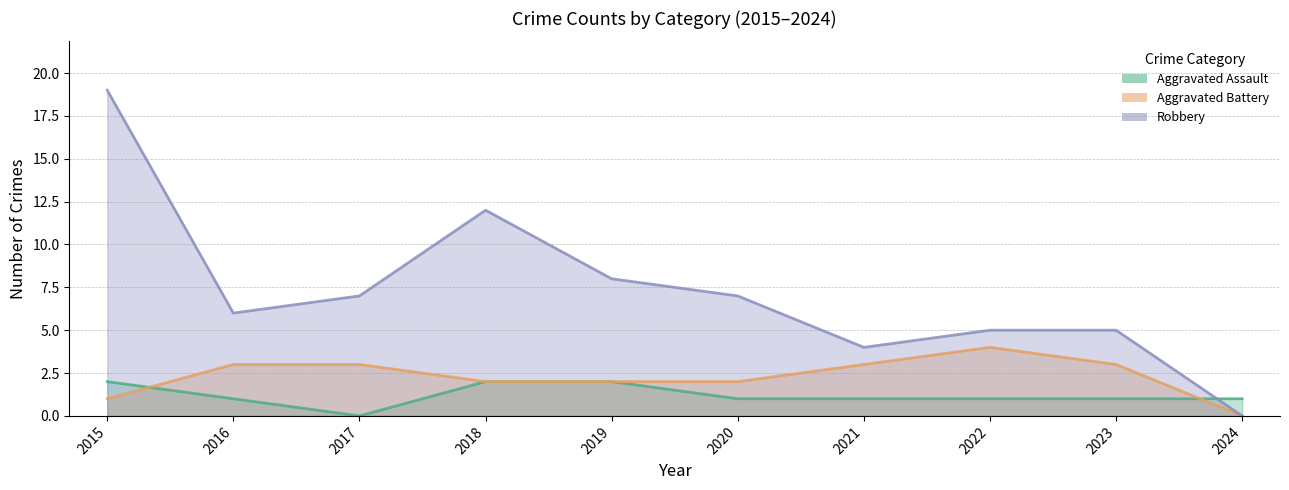

What is the difference between the highest and lowest values at 2022?

4